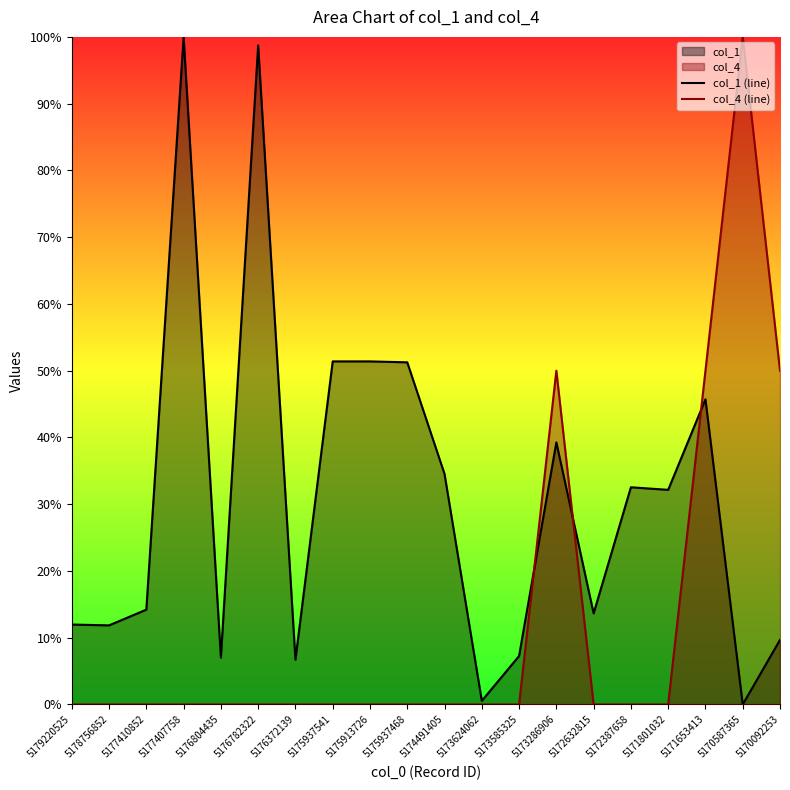

Where do col_1 (line) and col_4 (line) first cross each other?

5173585325 and 5173286906